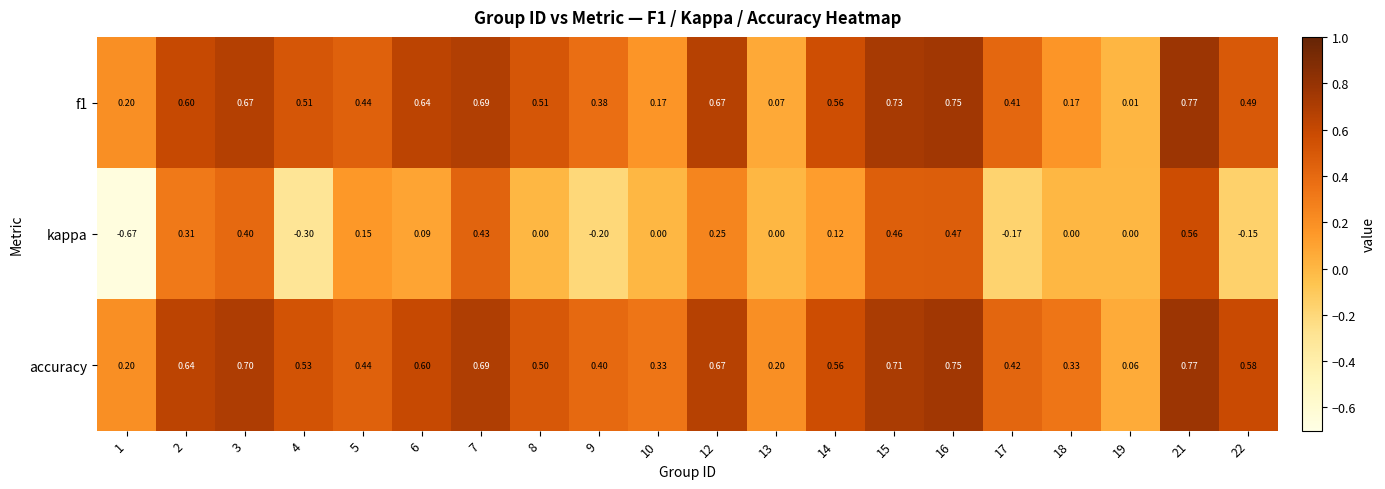

Between 7 and 22, which series saw the biggest shift?

kappa